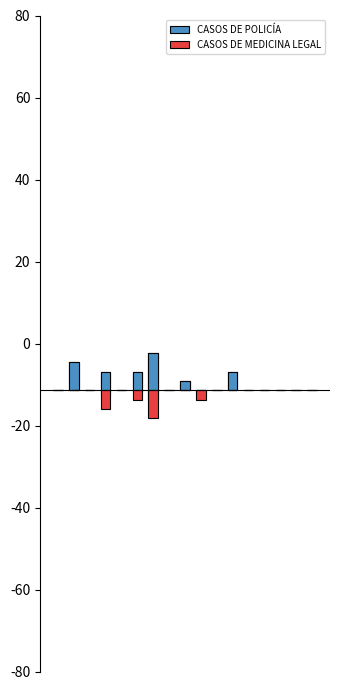

The value of CASOS DE MEDICINA LEGAL at 14 is 1. True or false?

False